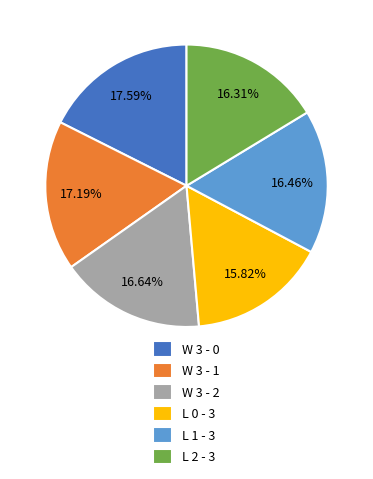

To the nearest percent, what portion does L 0 - 3 represent?

16%